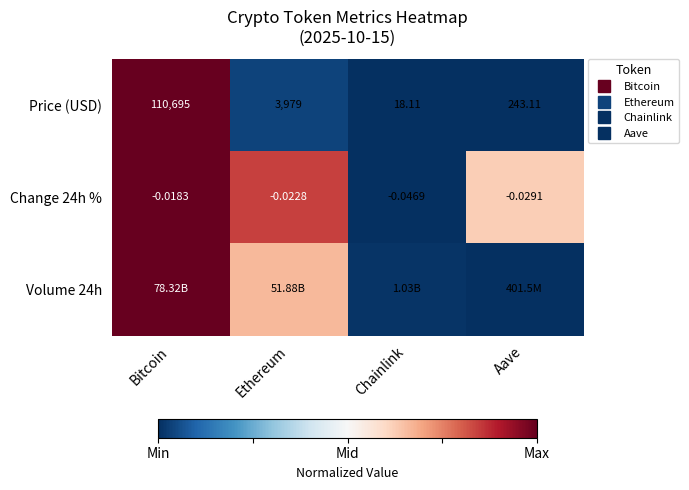

List the series in order of their peak value, highest first.

Price (USD), Change 24h %, Volume 24h